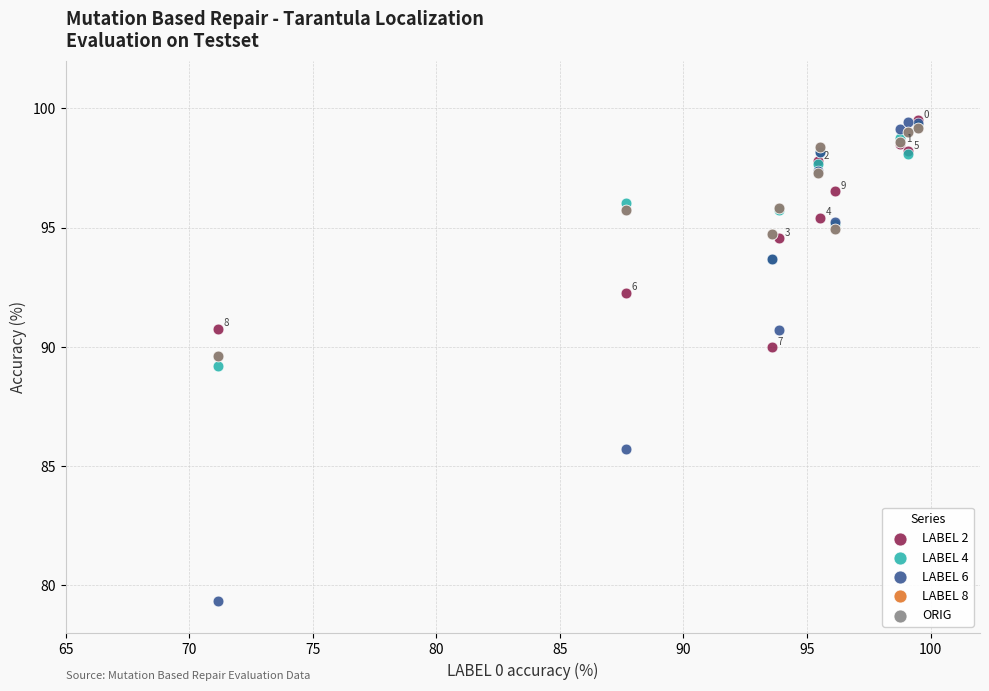

Which series contains the lowest Y value?

LABEL 6